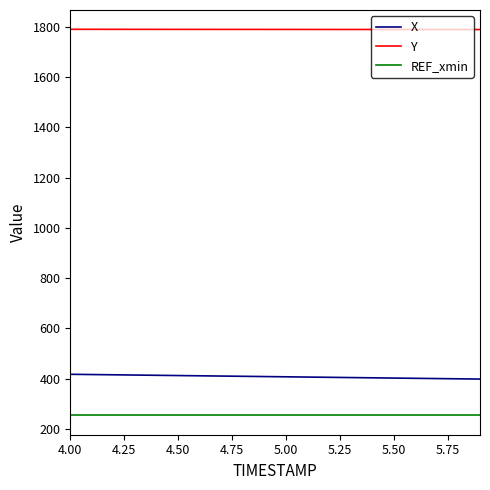

Which series has the largest total across all categories?

Y